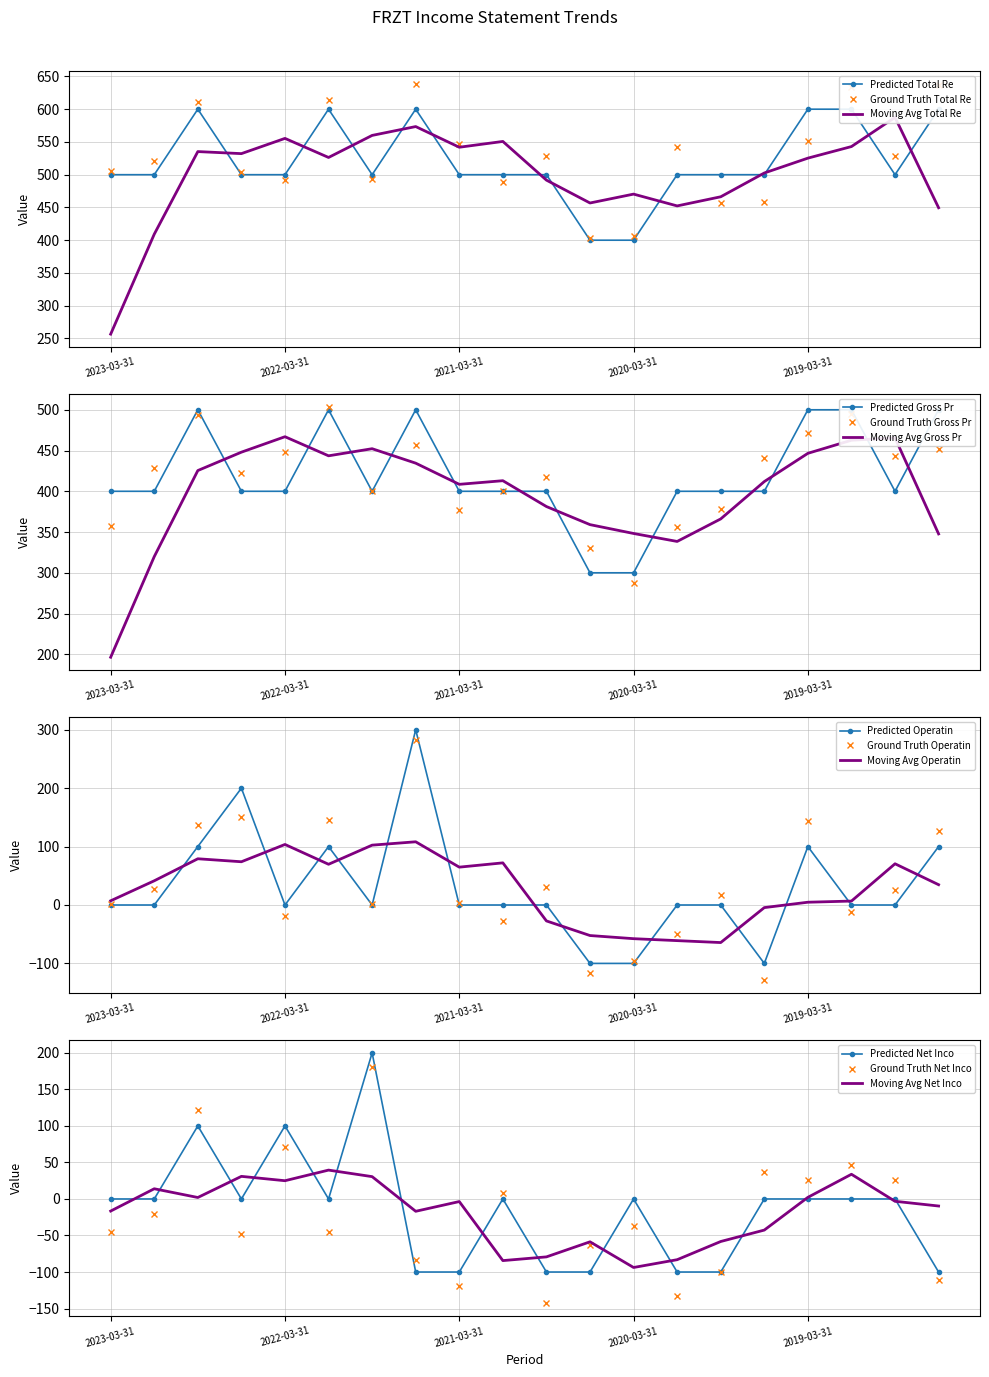

Is it true that Net Income equals -157 at 2020-03-31?

False